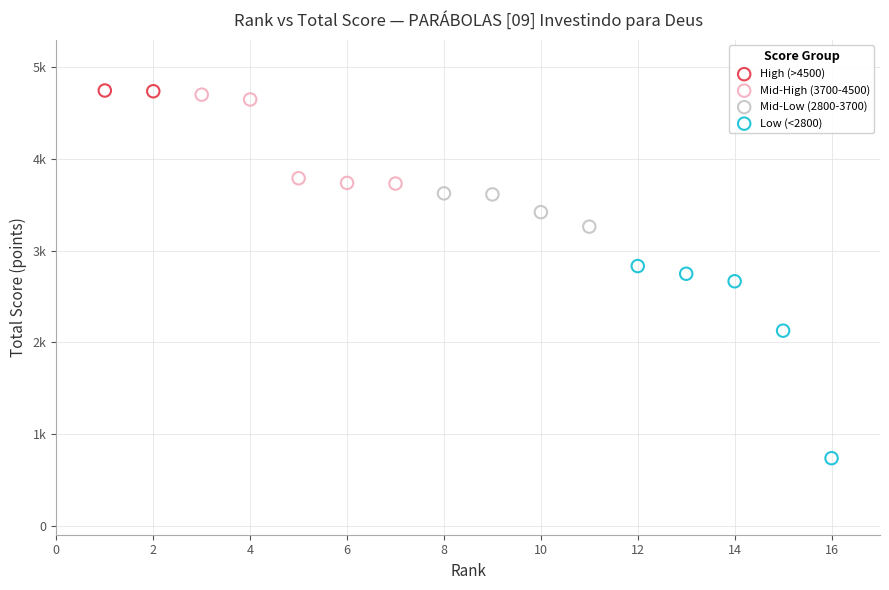

Which series reaches the maximum Y coordinate?

High (>4500)